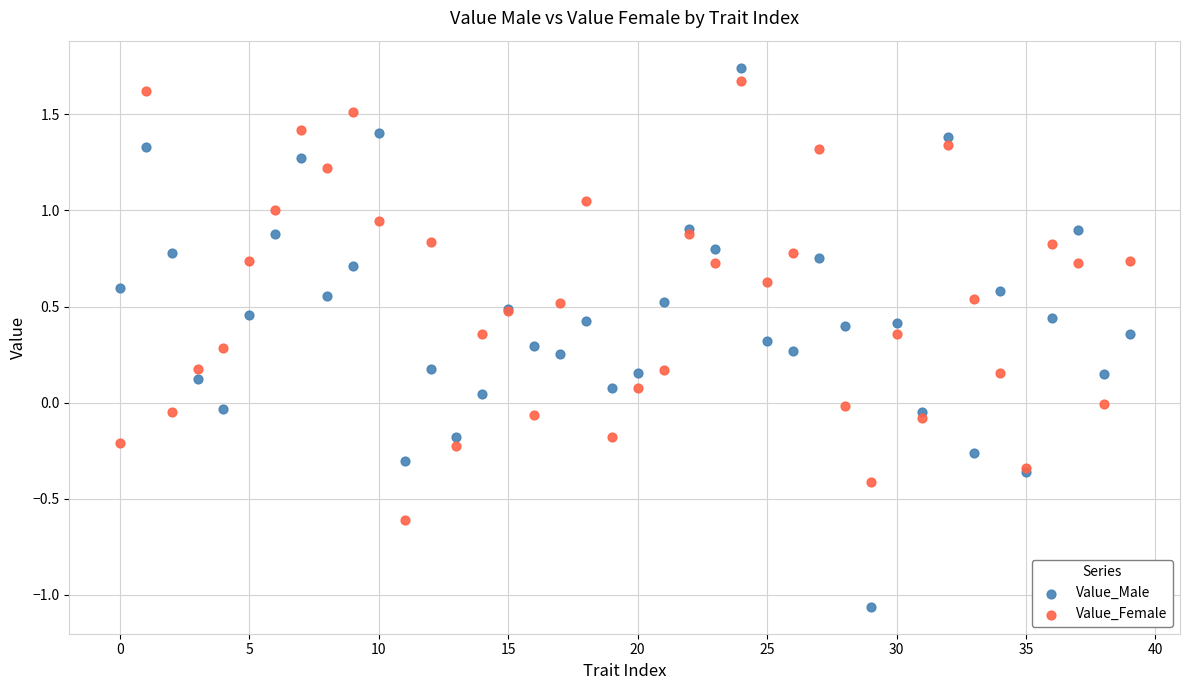

Which series reaches the maximum Y coordinate?

Value_Male